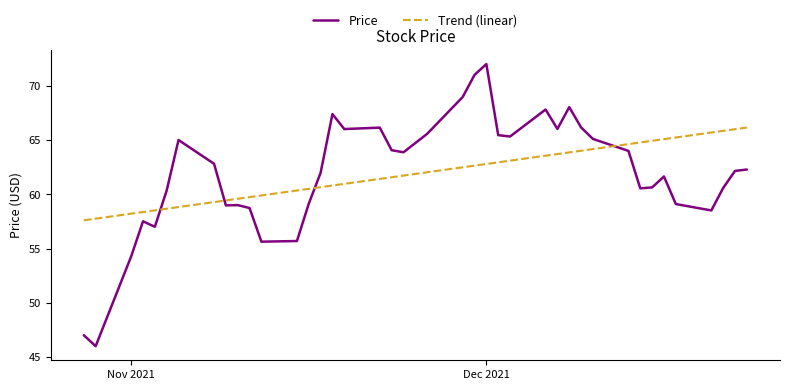

True or false: Price and Trend (linear) cross at least once.

True